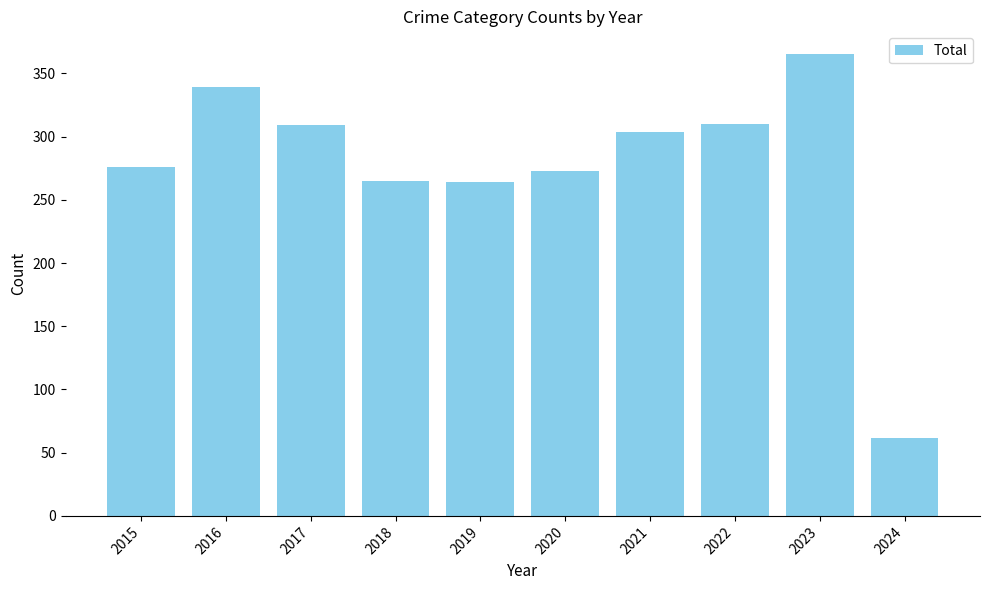

What is the difference between the values at 2022 and 2024?

248